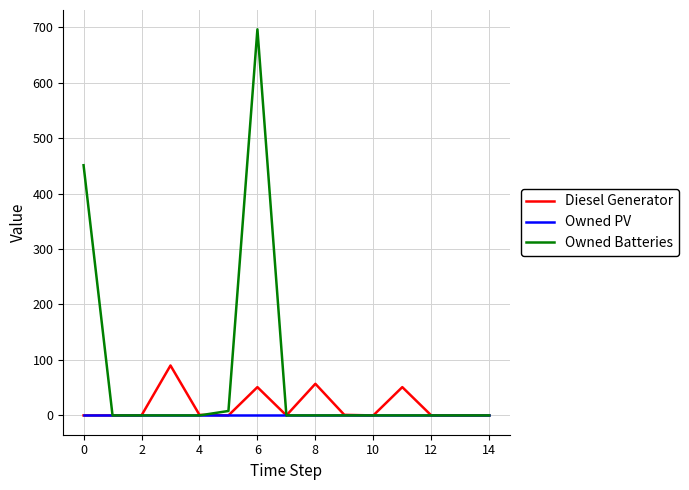

Which series has the largest total across all categories?

Owned Batteries